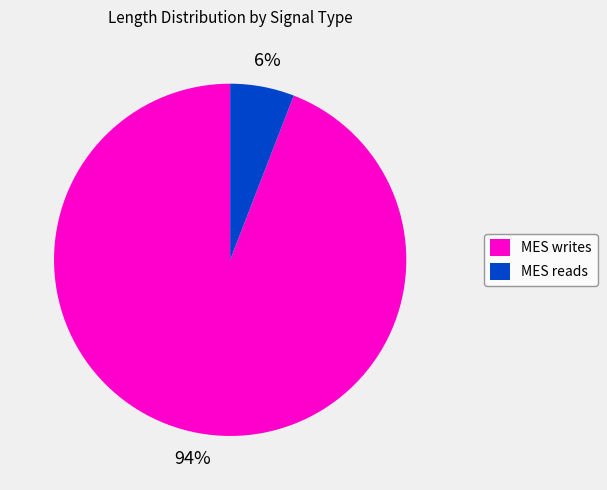

Is the sum of MES reads and MES writes greater than half?

Yes